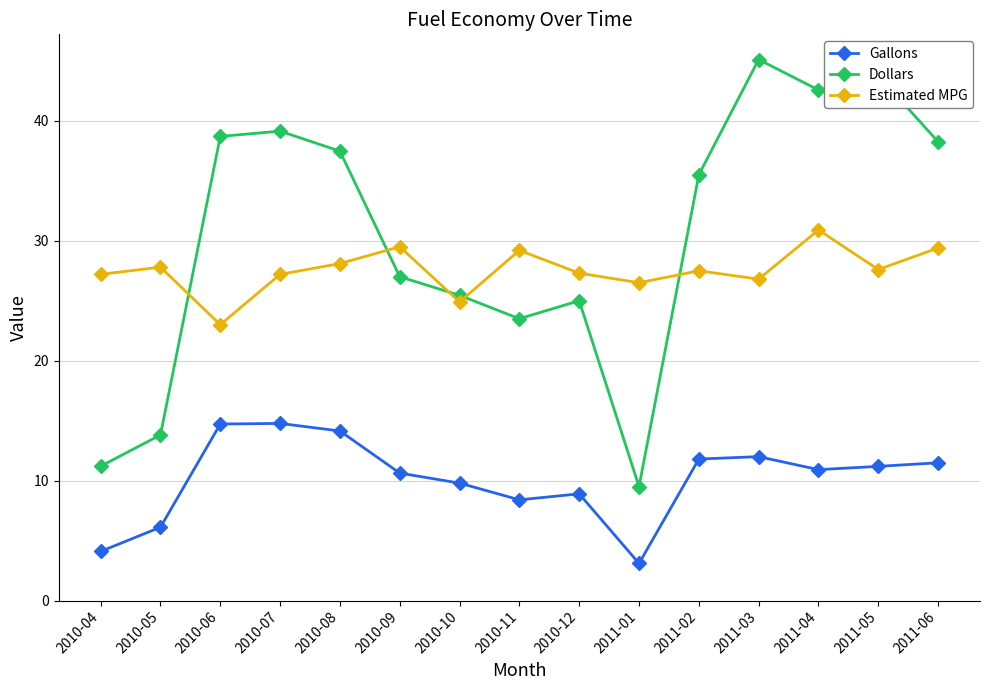

At how many categories does at least one series exceed 10?

15